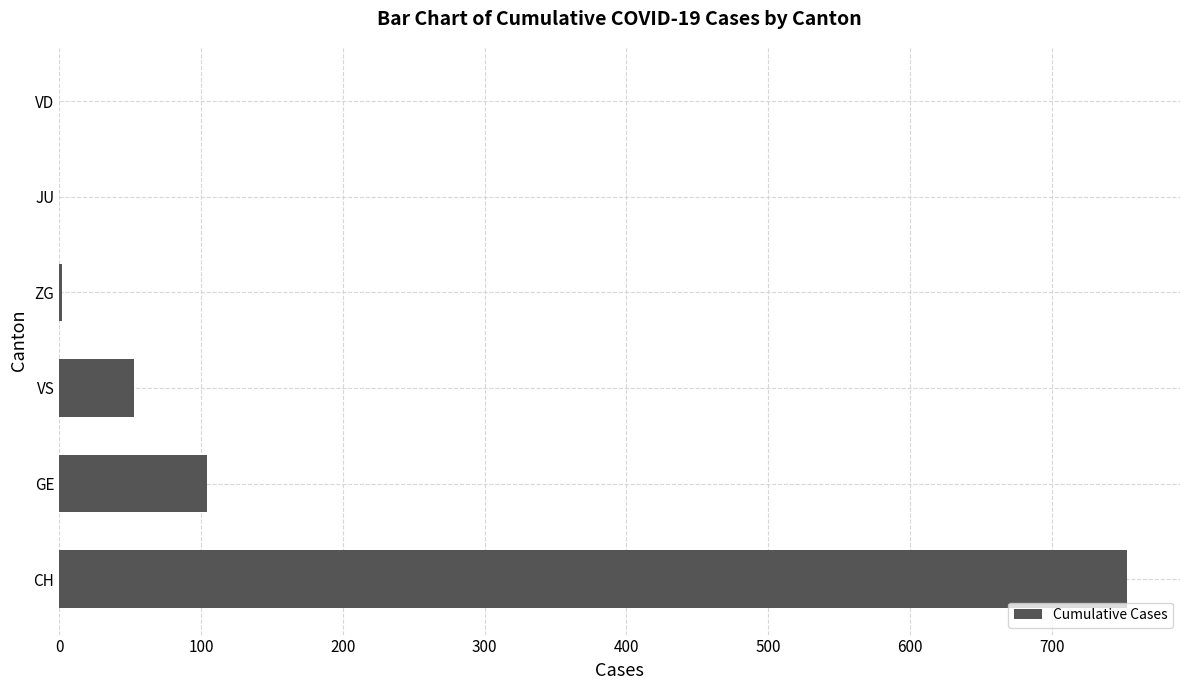

What is the average value?

152